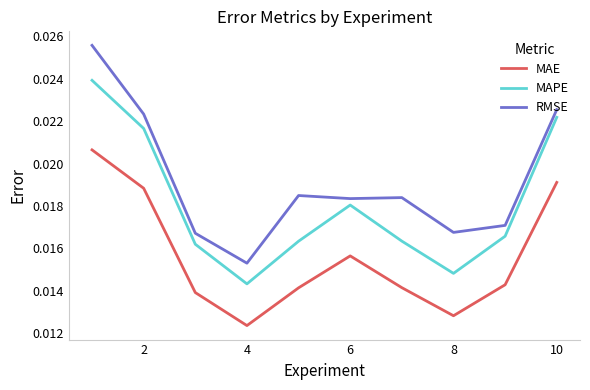

True or false: MAE and RMSE intersect in this chart.

False